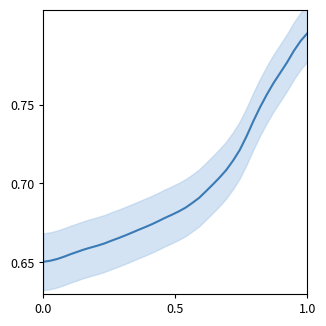

Is it true that the value at 24 is 1.2?

False